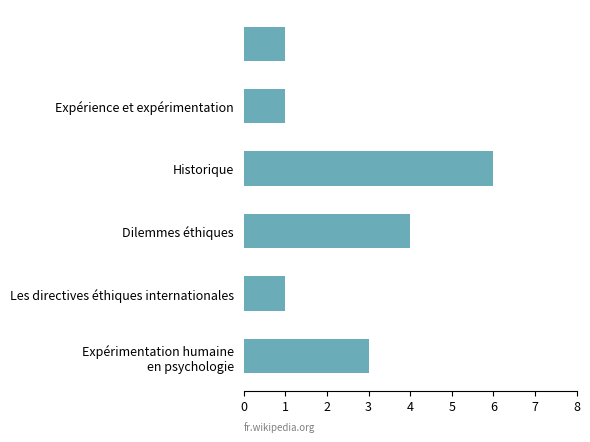

What is the difference between the second highest and second lowest values?

3